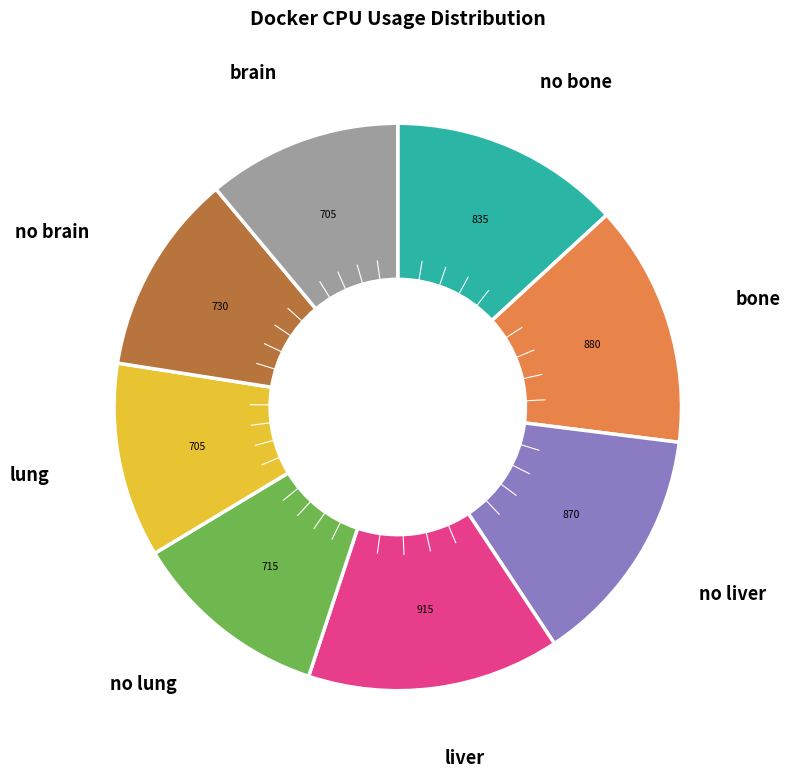

Which slice is the largest?

liver